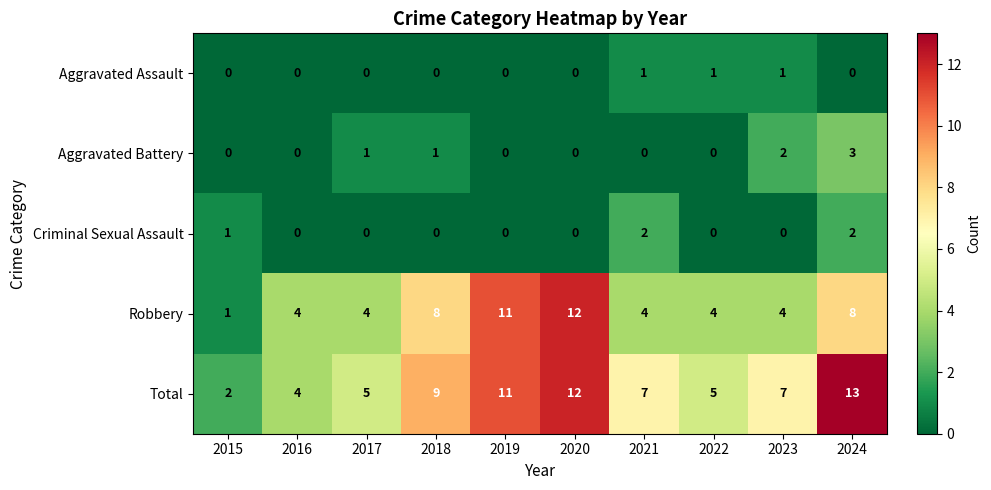

What is the difference between the highest and lowest values at 2020?

12